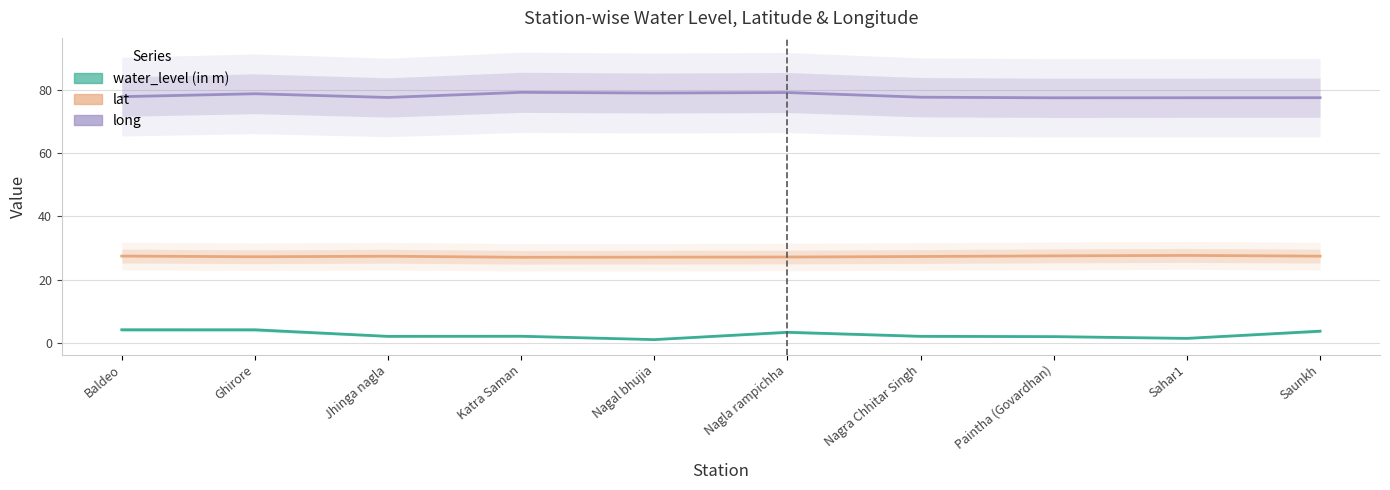

What is the total value across all series at Paintha (Govardhan)?

106.9